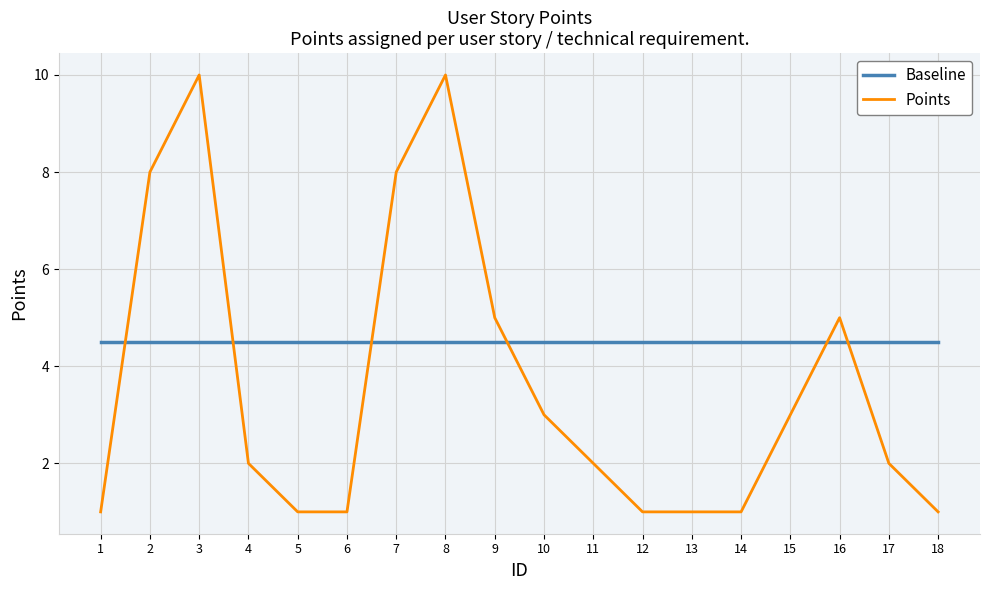

How many distinct data groups are displayed?

2